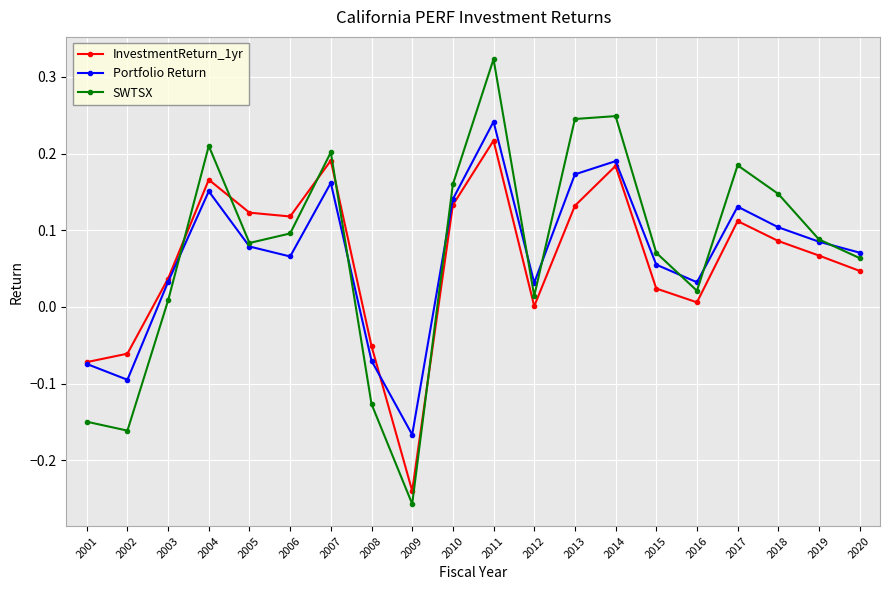

What is the difference between the maximum and minimum values in the Portfolio Return series?

0.4